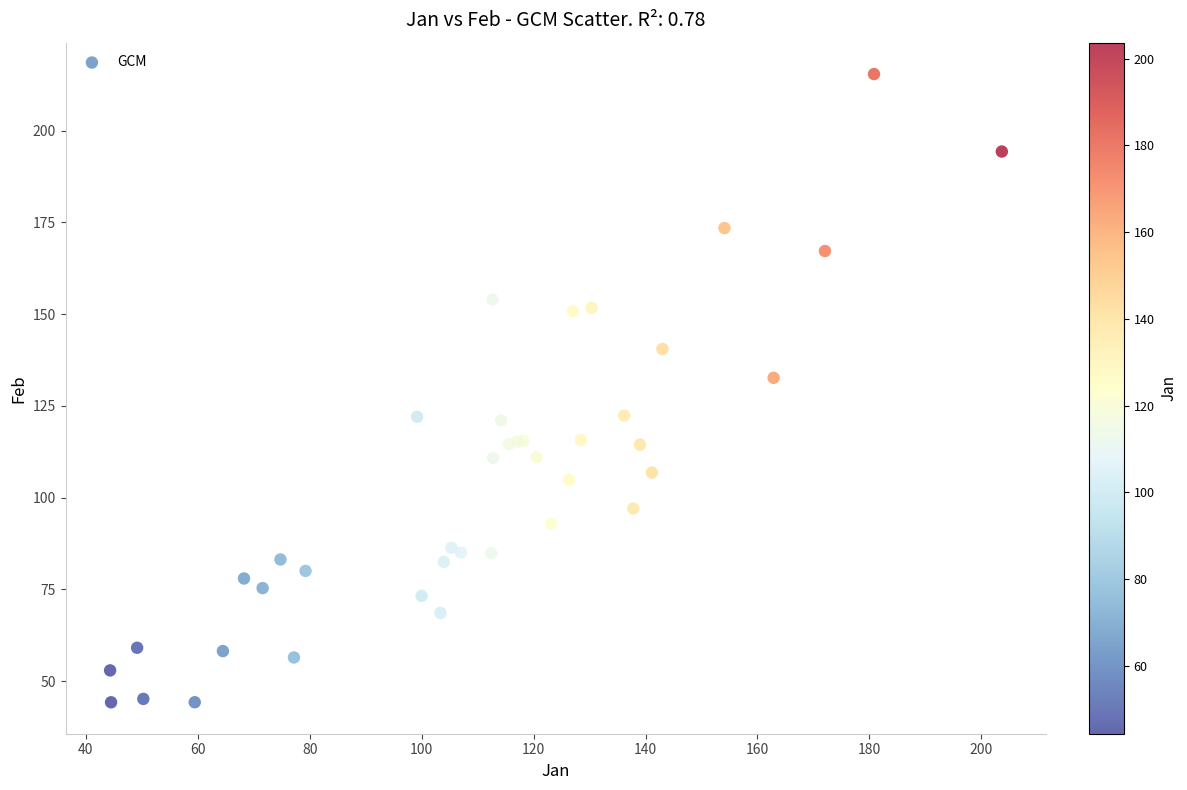

What Y value in the scatter plot is closest to 129?

132.6